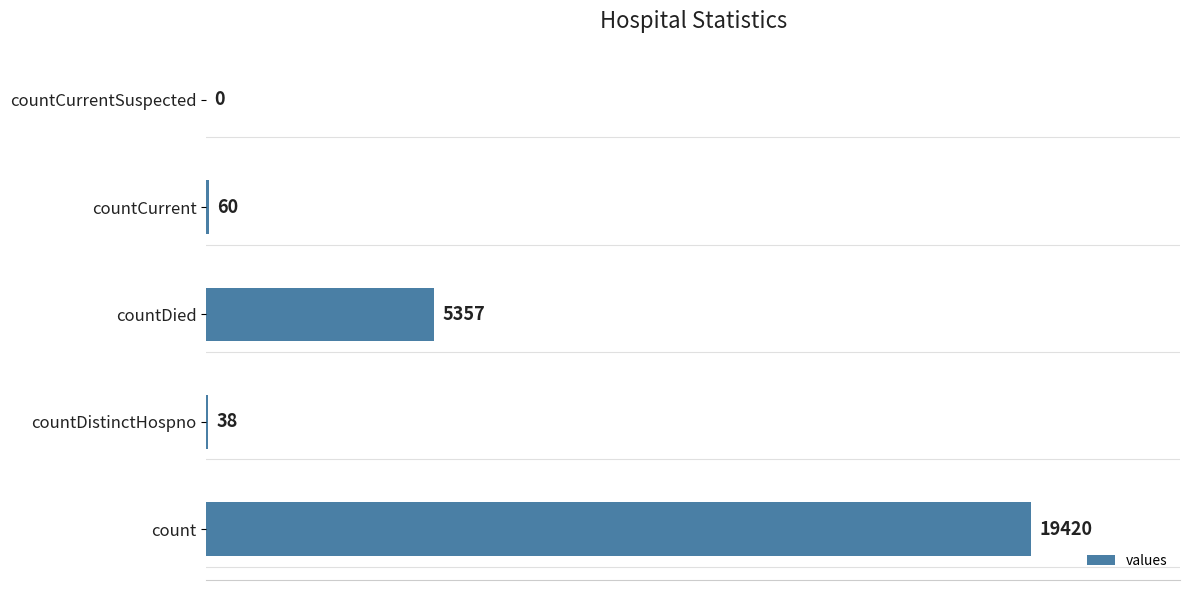

What is the sum of all values?

24875